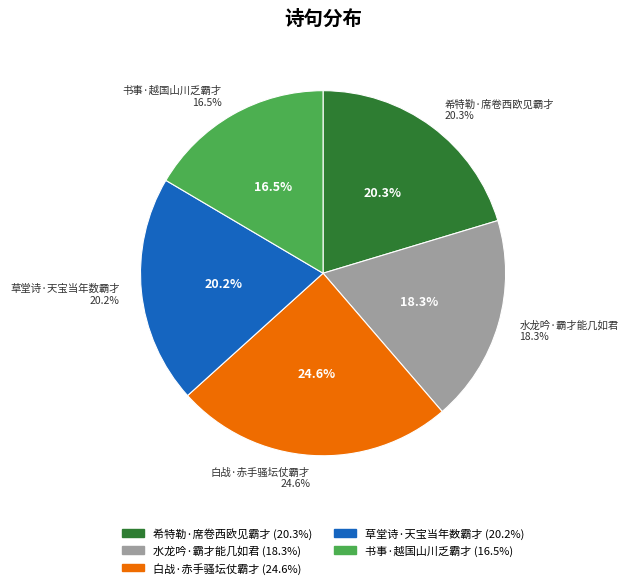

The 希特勒·席卷西欧见霸才 slice represents 20% of the pie. True or false?

True